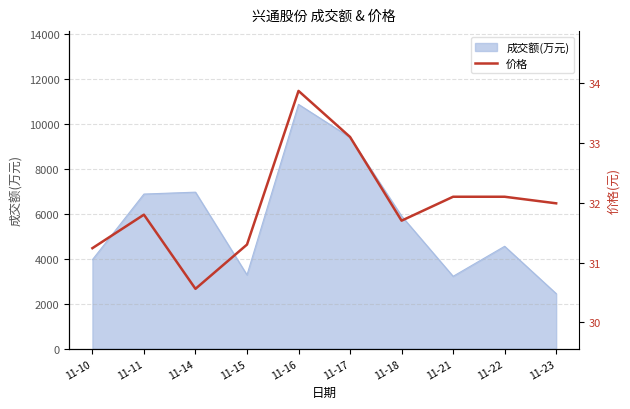

How many data points are less than 31?

1